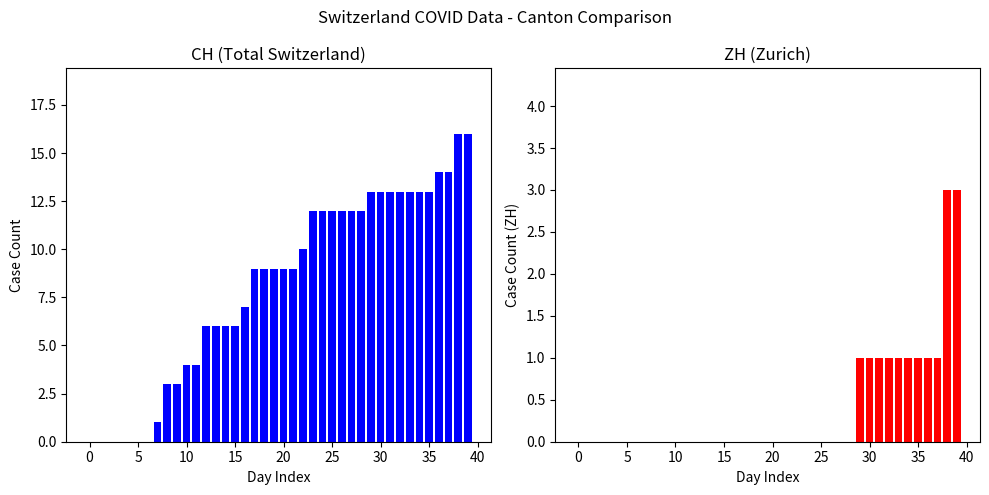

What is the difference between the maximum and minimum values in the CH series?

16